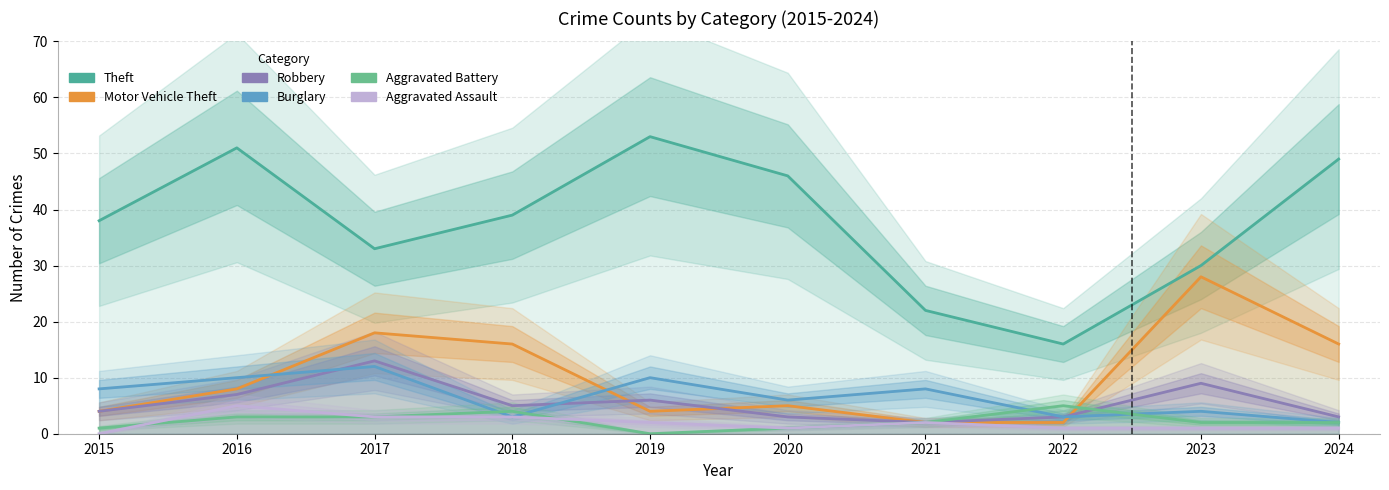

What is the greatest value displayed?

53